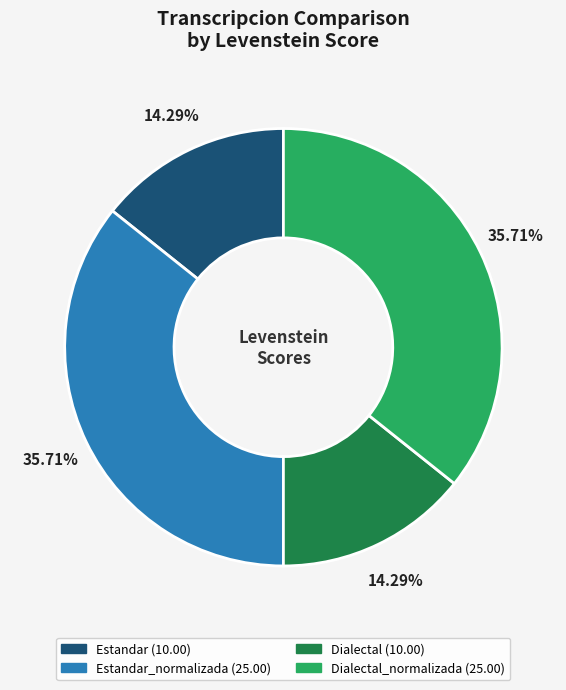

Is there a majority slice in this chart?

No